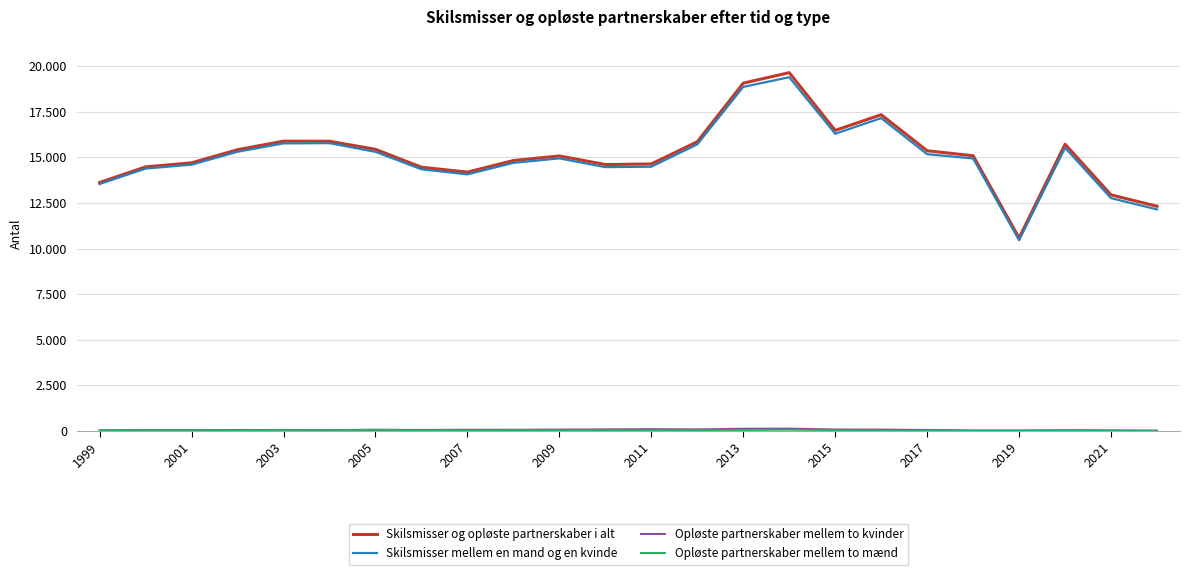

Does the chart display data point markers on the line(s)?

No